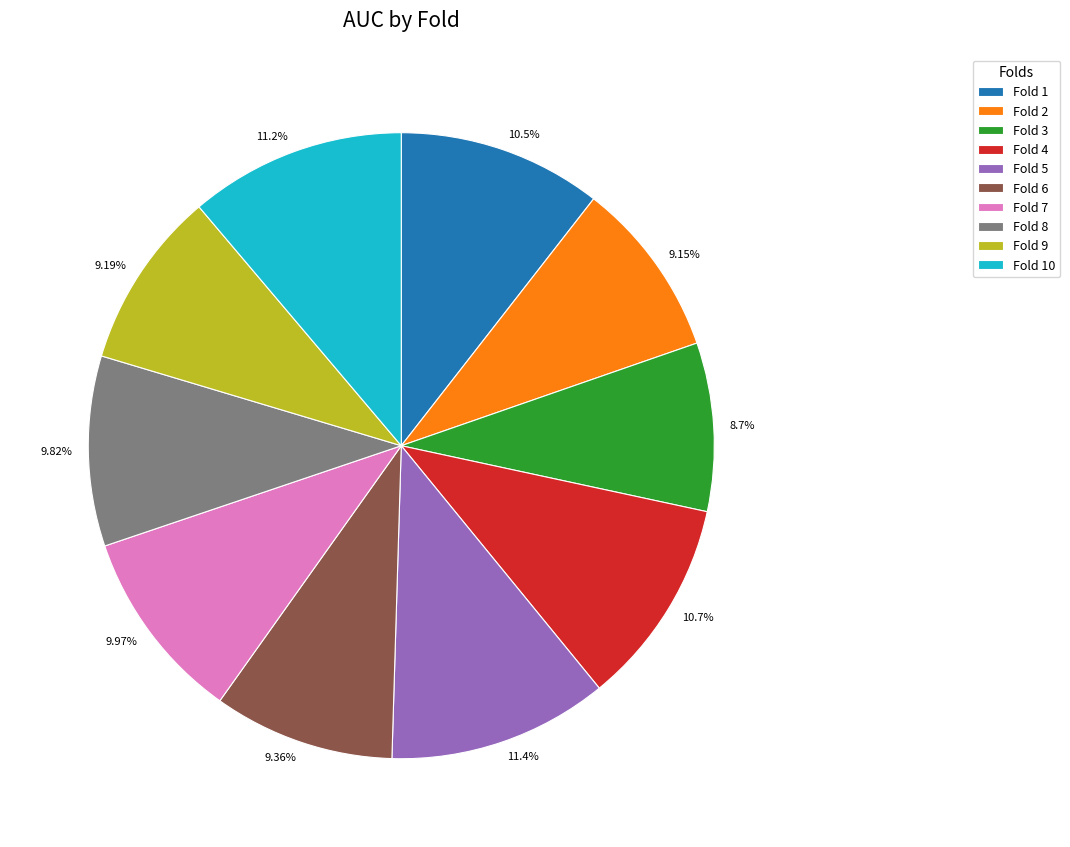

To the nearest percent, what is the combined percentage of Fold 10 and Fold 7?

21%